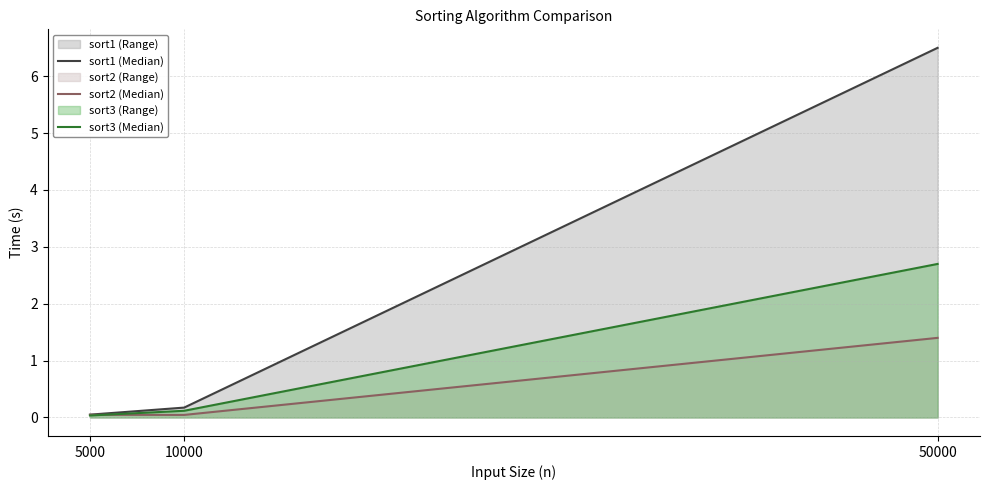

The sort2 (Median) series shows 0.1 at 5000. True or false?

False